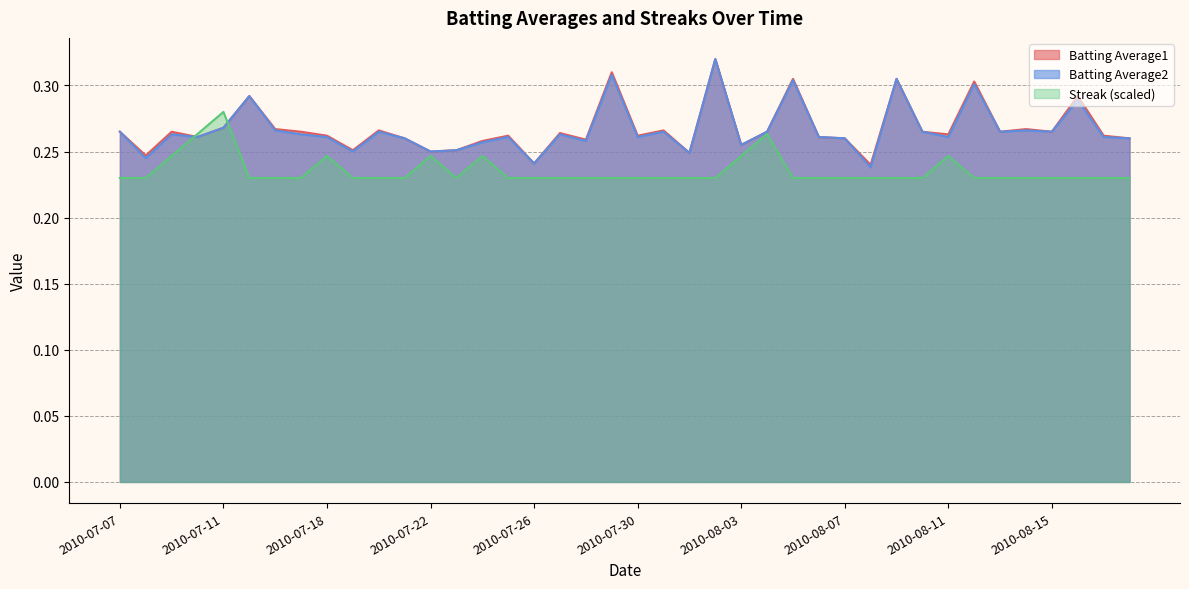

Which series has the largest total across all categories?

Batting Average1